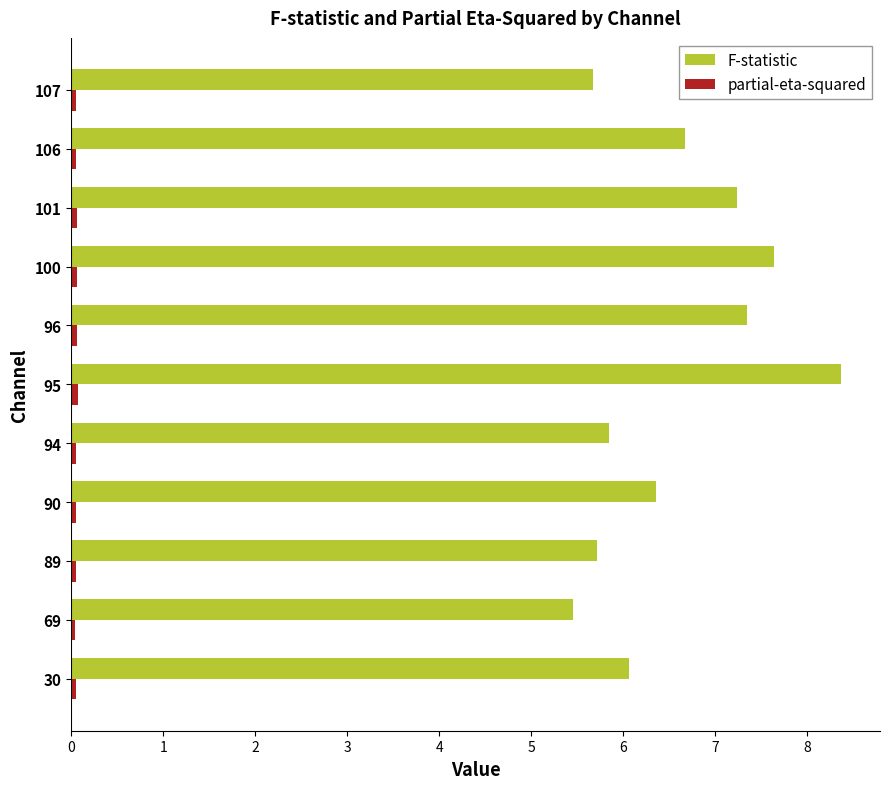

What is the minimum value for F-statistic?

5.4